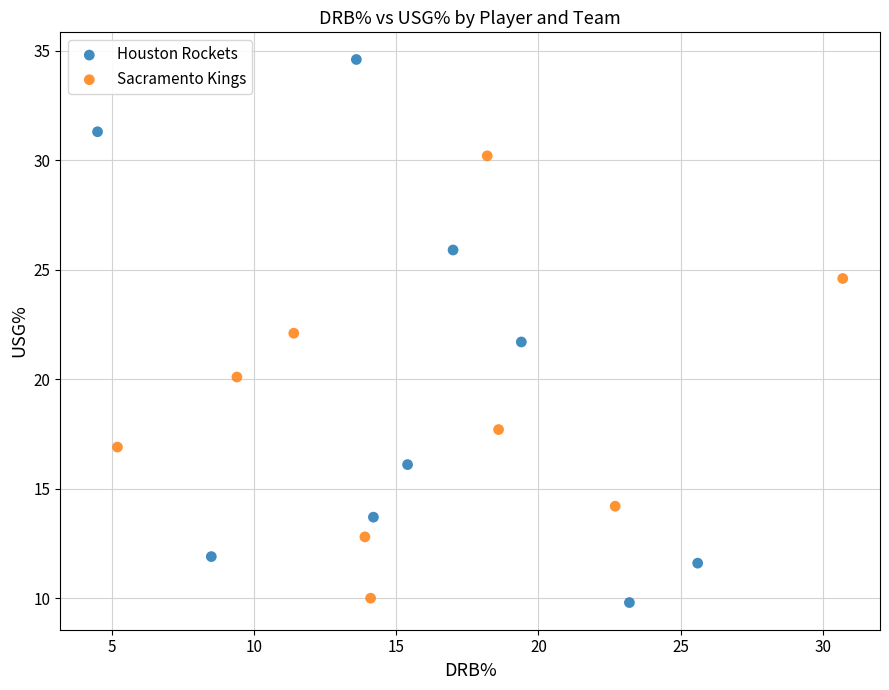

Which series has the widest spread of Y values?

Houston Rockets